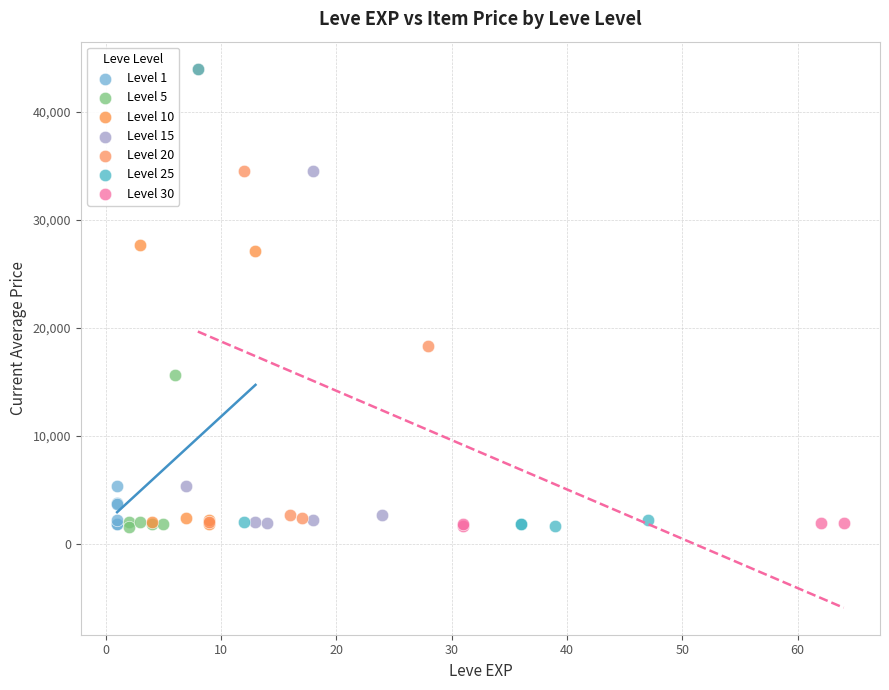

What are all the series names shown in the legend?

Level 1, Level 5, Level 10, Level 15, Level 20, Level 25, Level 30